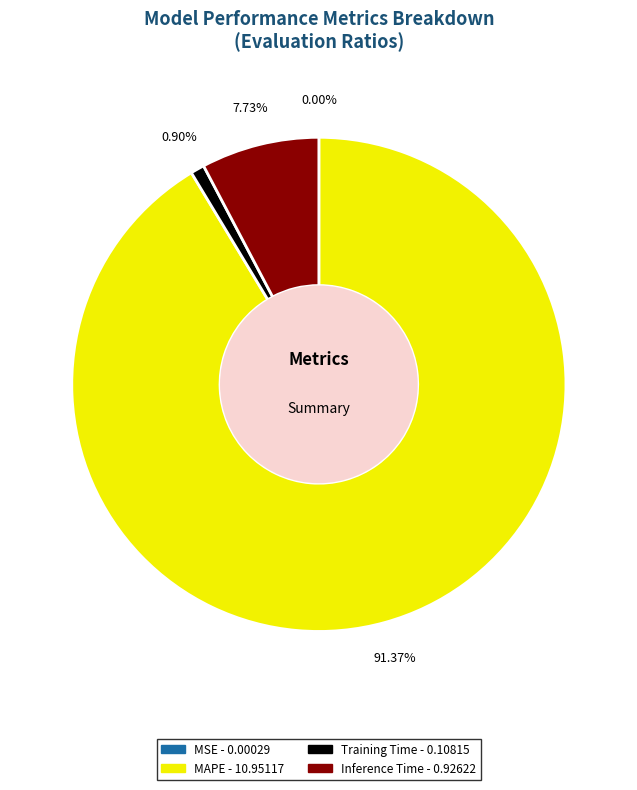

Does any single category account for the majority?

Yes